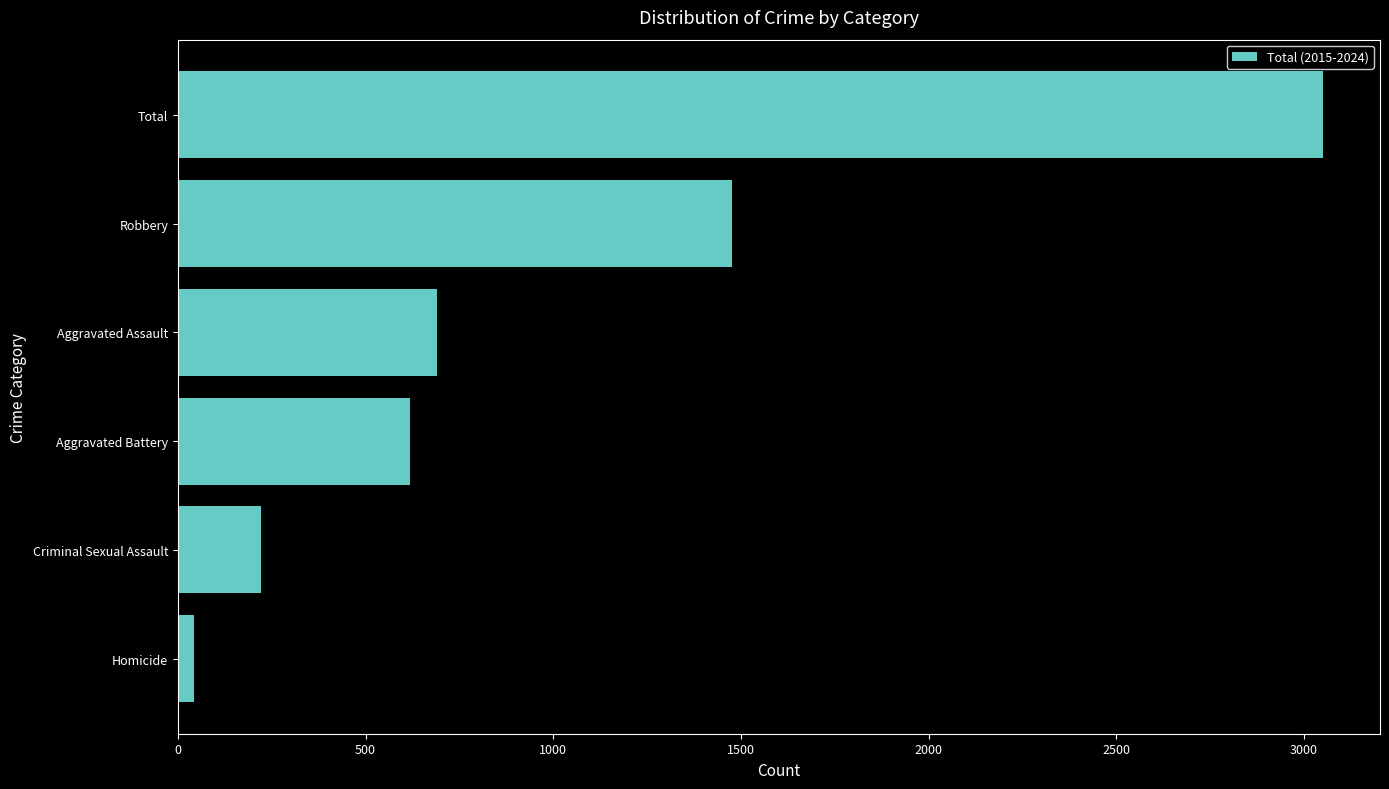

Does the chart contain stacked bars?

No